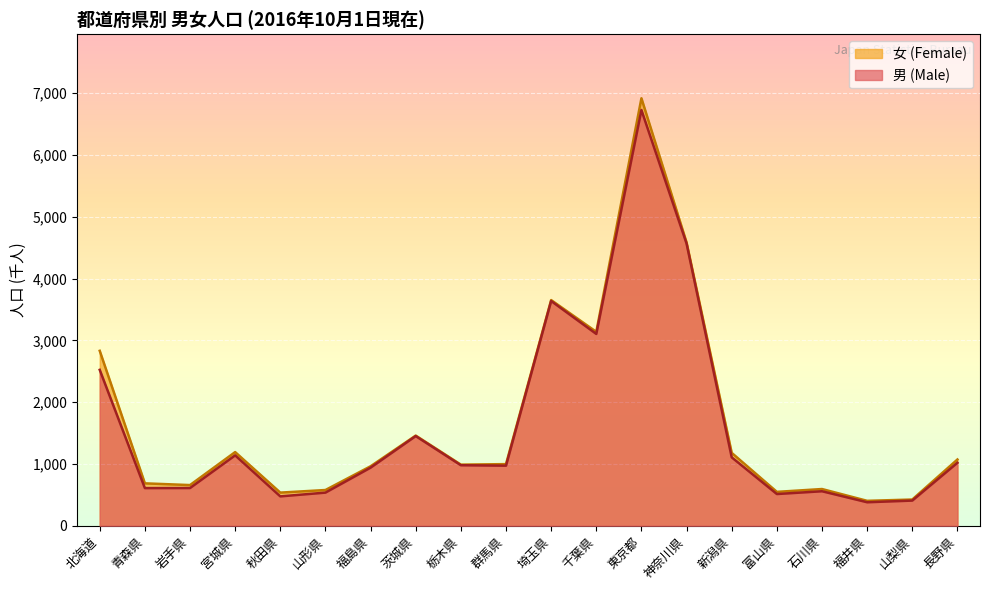

What are all the series names shown in the legend?

女 (Female), 男 (Male)